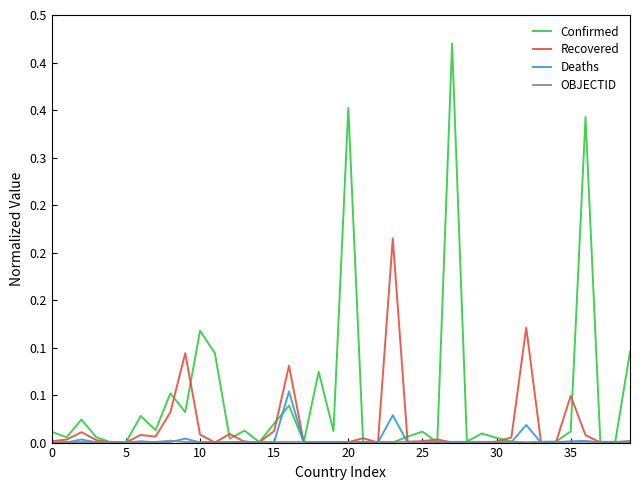

At which category is the sum across all series the highest?

27